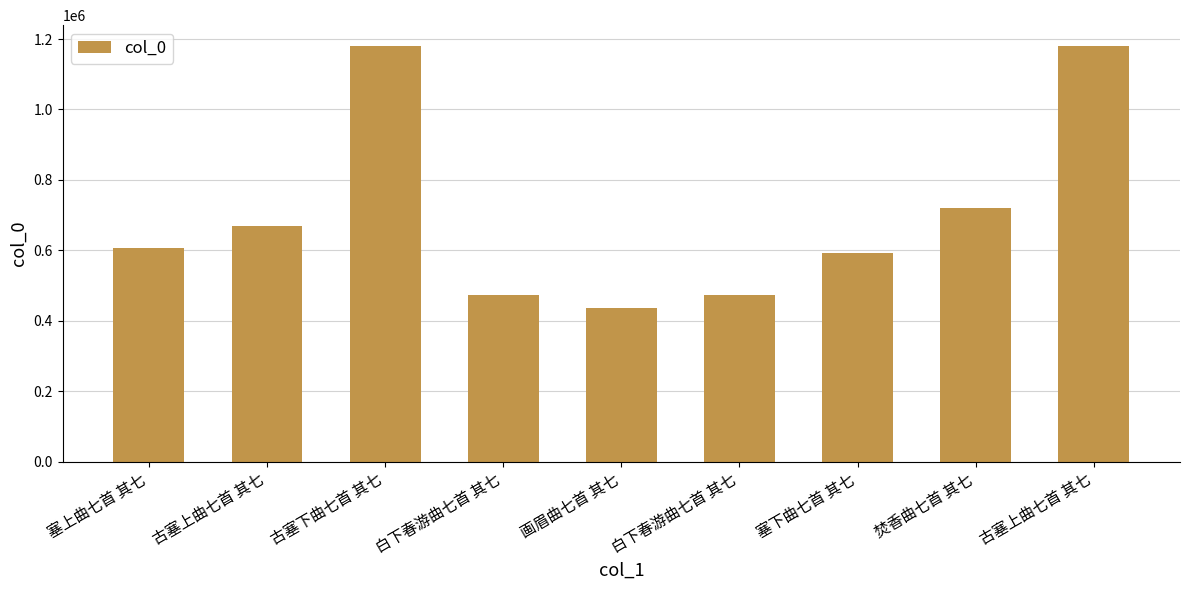

Reading left to right, what are all the values shown in this chart?

605801	669000	1180420	473965	436502	473777	591765	719475	1180413